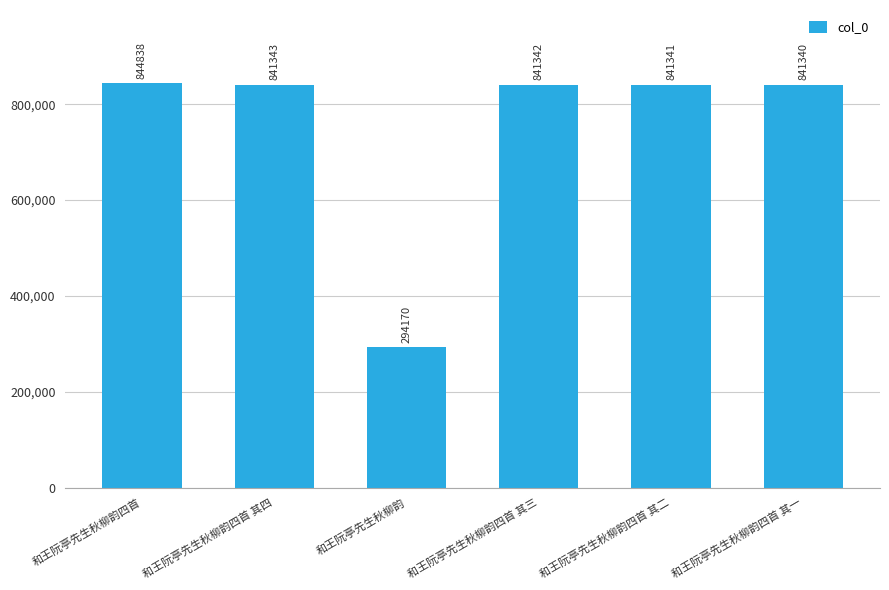

How many data points does each series have?

6